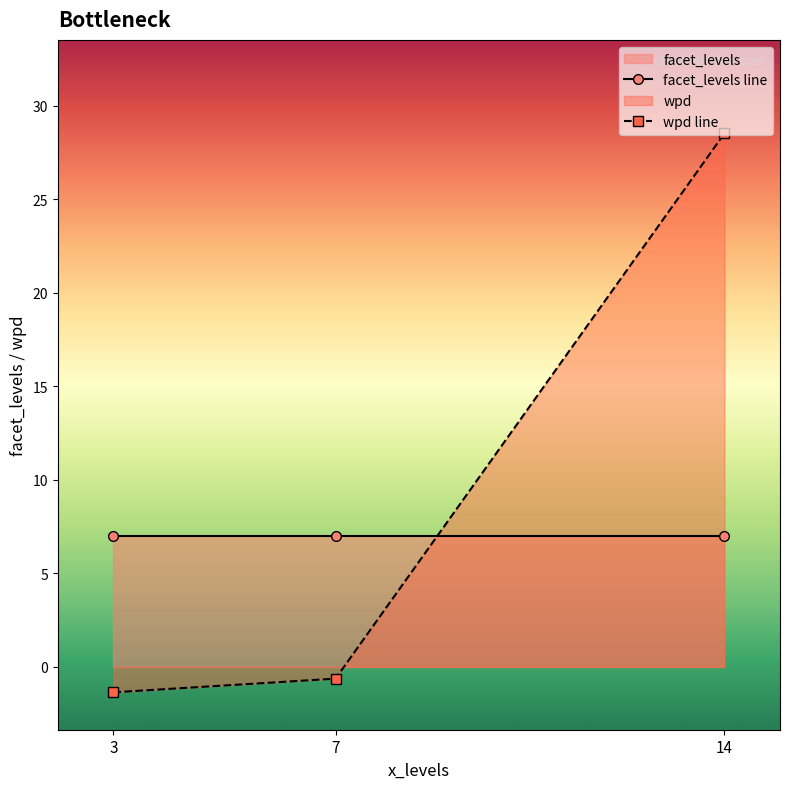

Is it true that facet_levels line equals 7.0 at 3?

True